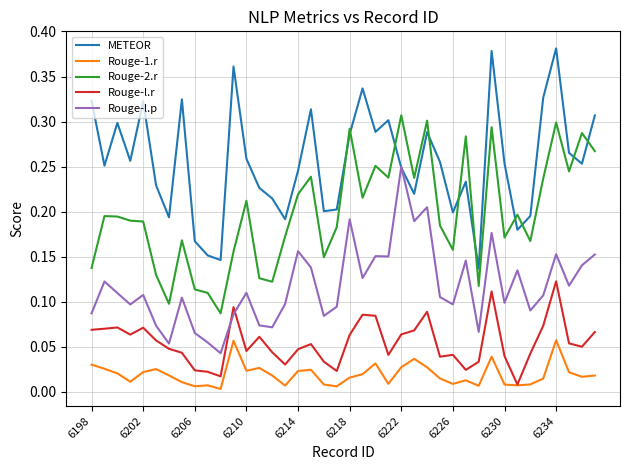

Rank the series by their maximum value, from lowest to highest.

Rouge-1.r, Rouge-l.r, Rouge-l.p, Rouge-2.r, METEOR